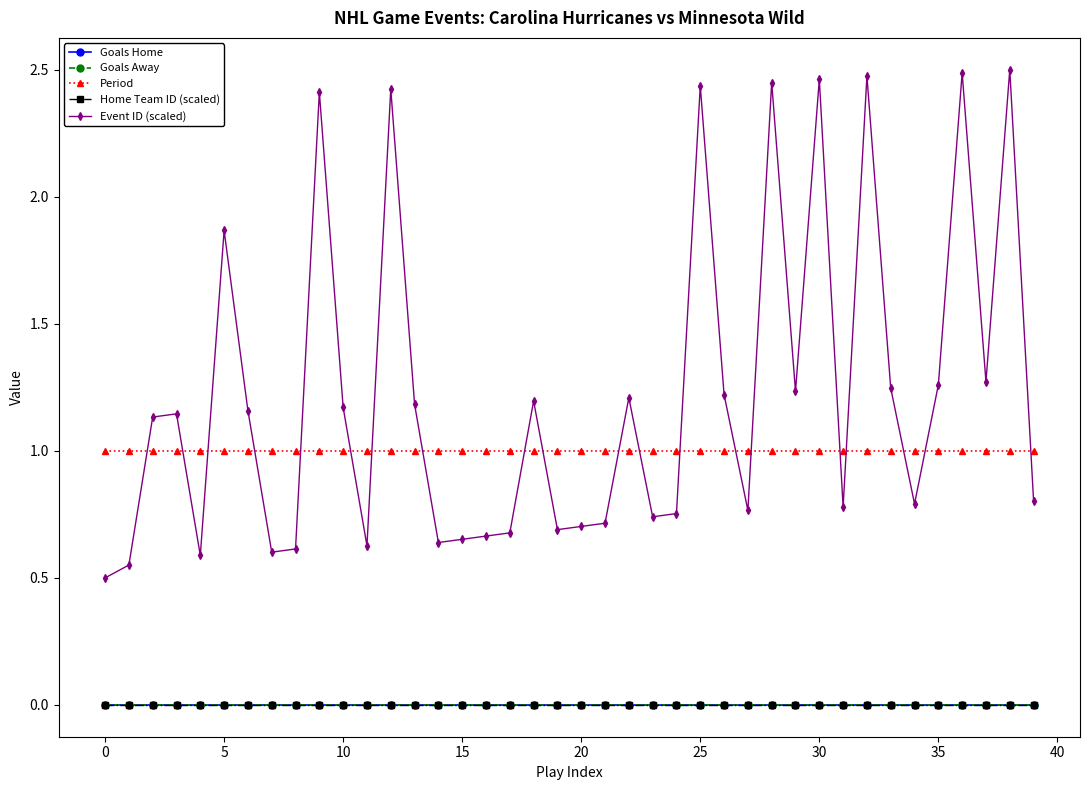

Does the chart have visible grid lines?

No